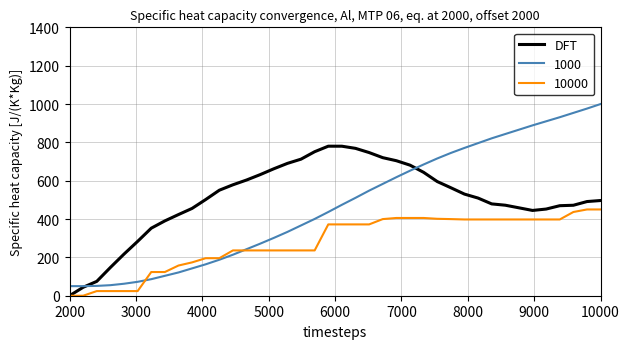

List the series in order of their peak value, highest first.

1000, DFT, 10000